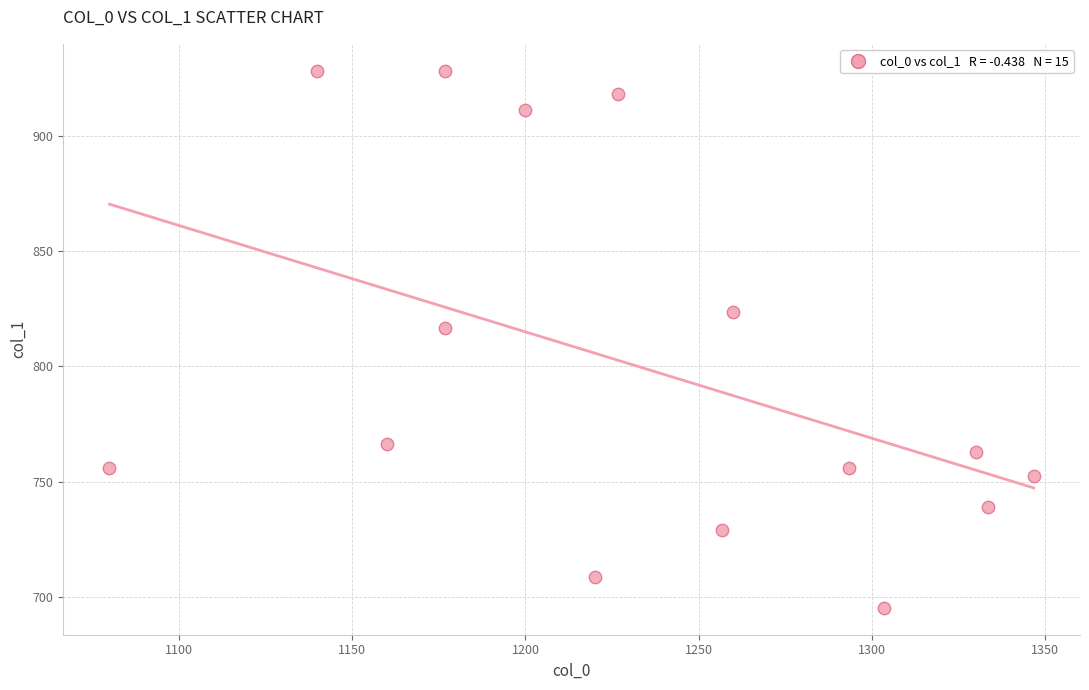

What is the range of Y values (max minus min)?

232.9